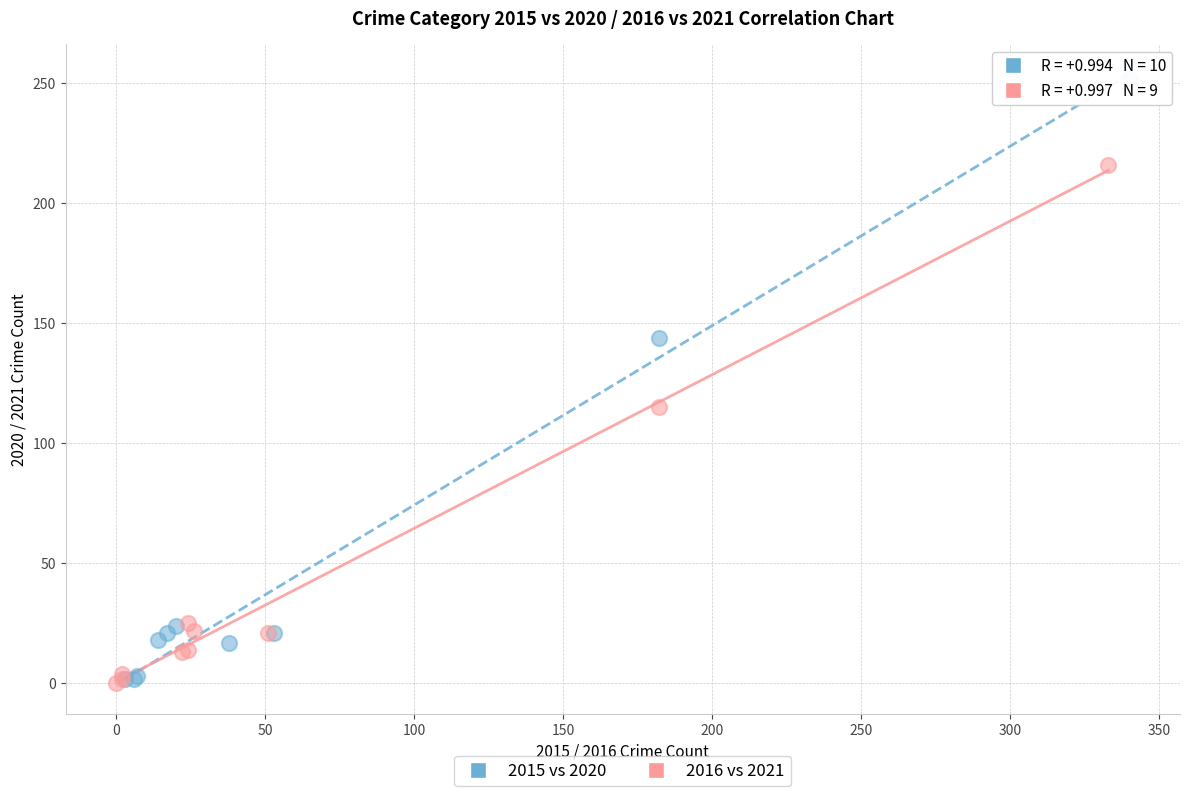

Which series has the largest Y range (max minus min)?

2015 vs 2020